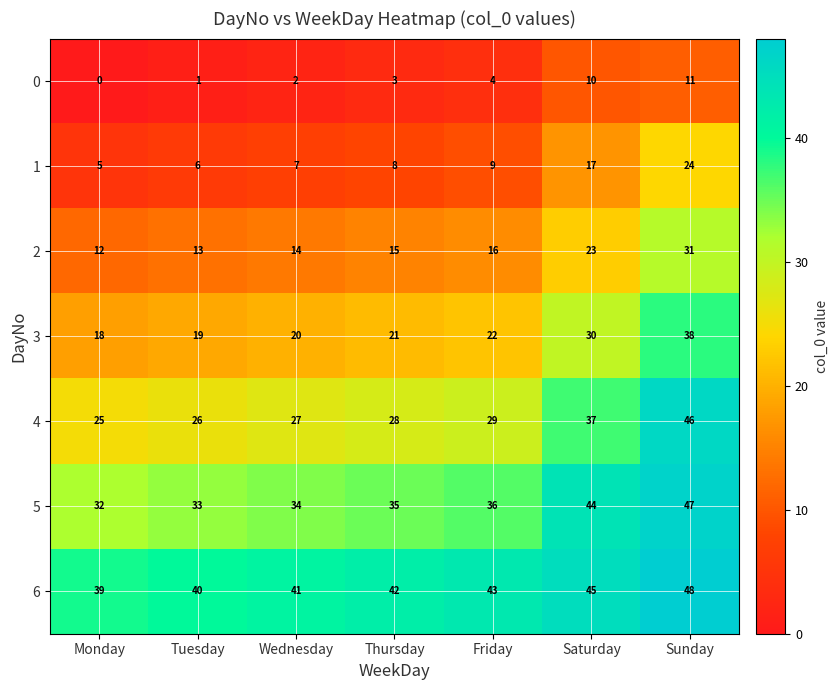

What is the highest value of the 0 series?

11